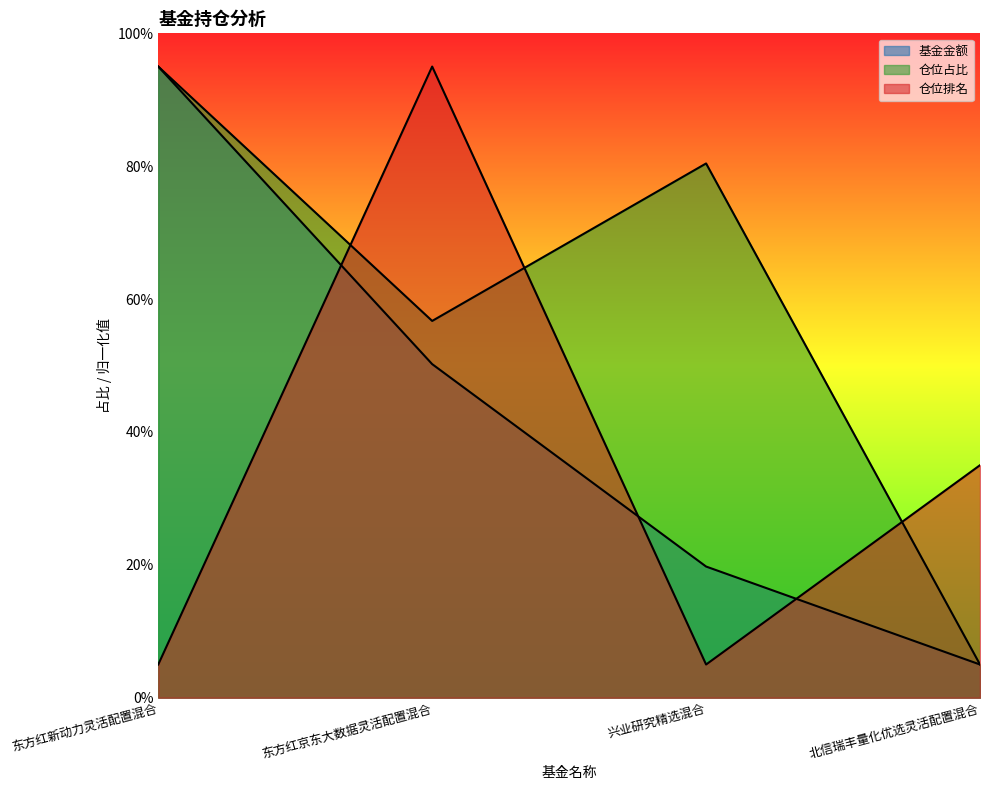

What is the highest value of the 基金金额 series?

95.0